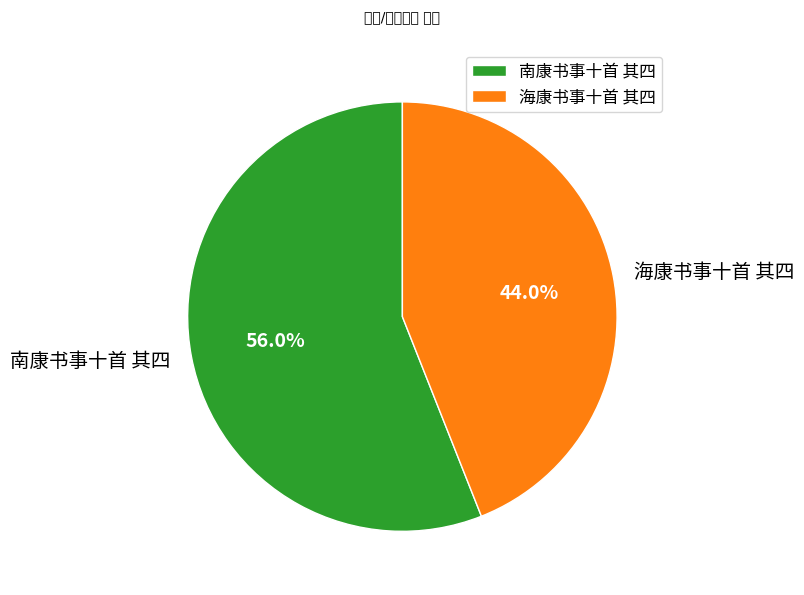

Is it true that 海康书事十首 其四 is 57% of the pie?

False